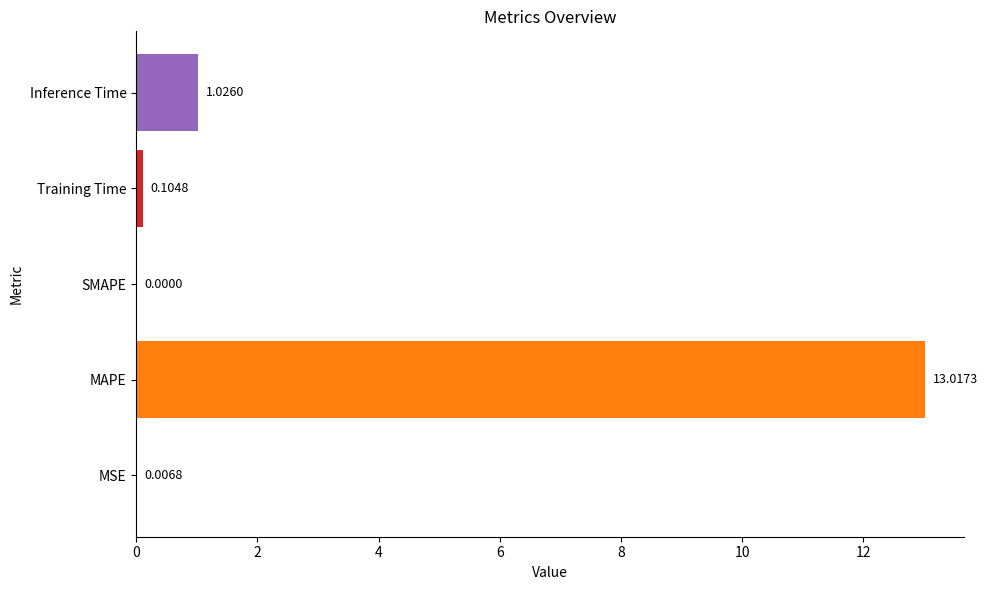

Between SMAPE and MSE, which is larger?

MSE